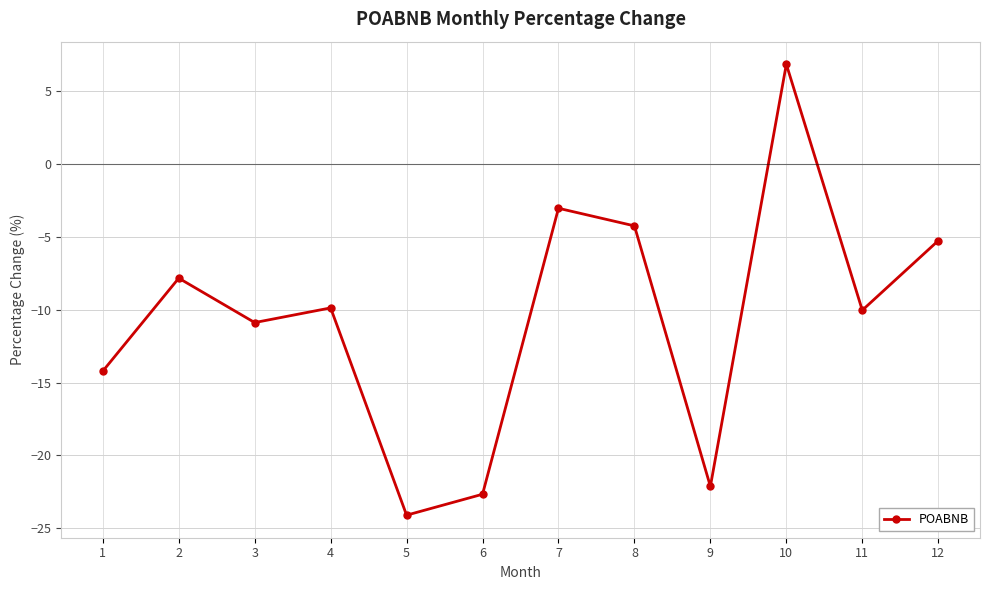

At which label is the value closest to -8?

2